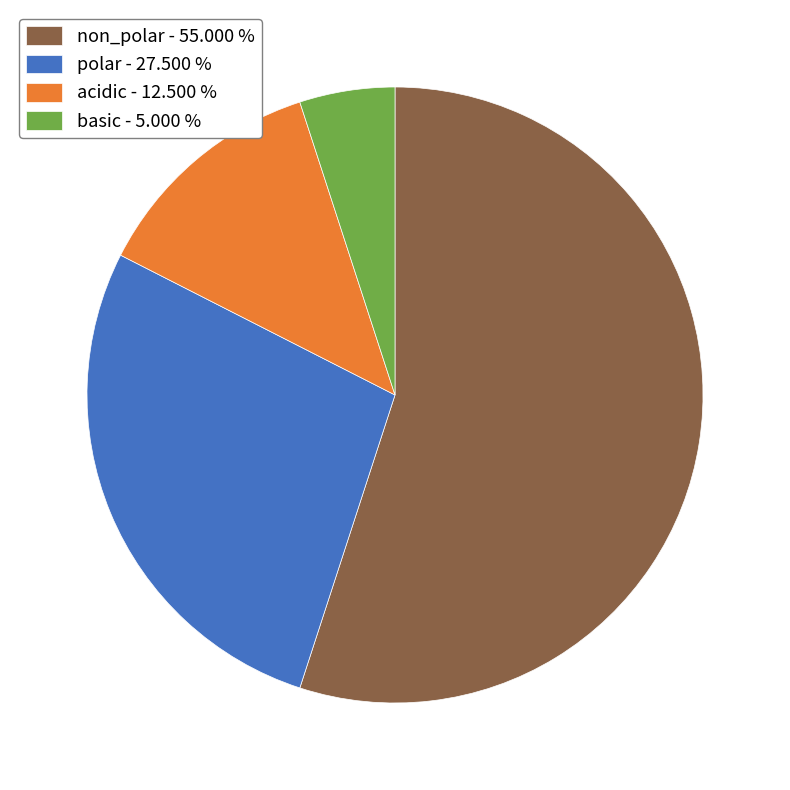

Combined, do polar - 27.500 % and basic - 5.000 % account for over 50%?

No